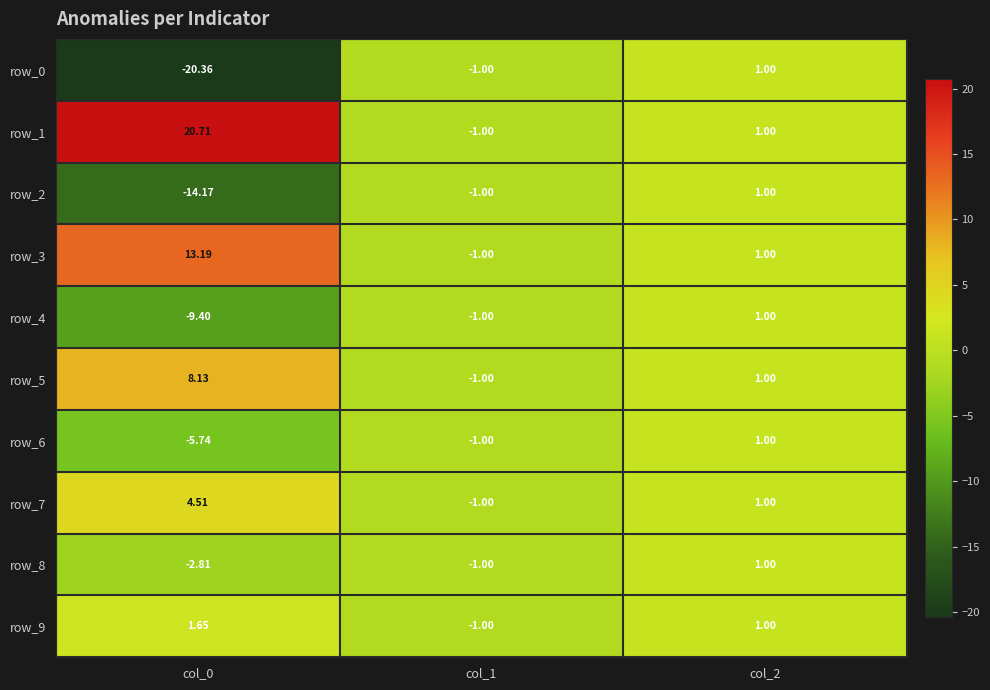

Rank the categories by row_0 value from highest to lowest.

col_2, col_1, col_0